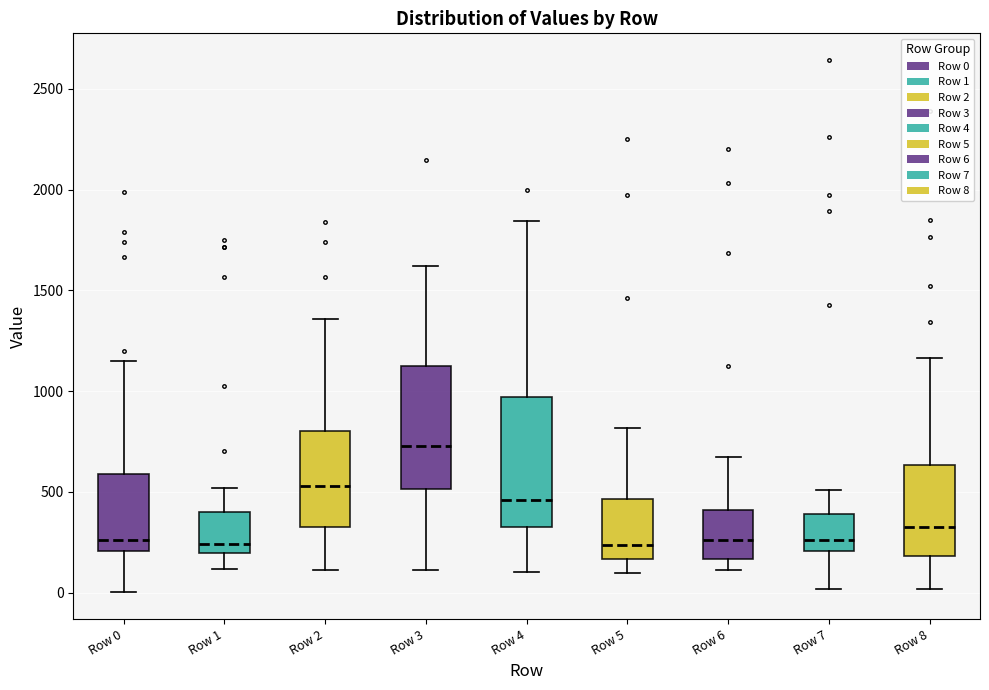

Where is the upper edge of the box for Row 6 on the y-axis? The values are not printed on the chart, so give them approximately, as read against the axis.

400